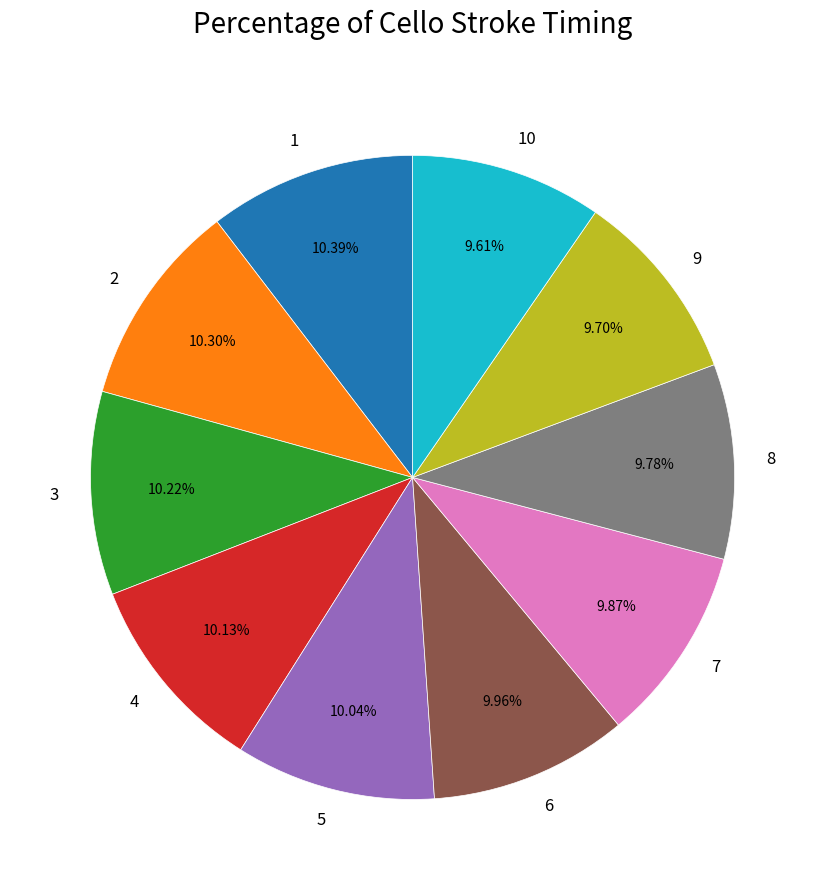

Does 3 represent more than half of the total?

No